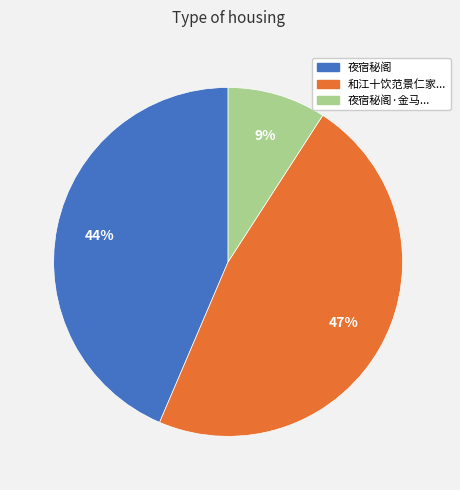

Is there a majority slice in this chart?

No